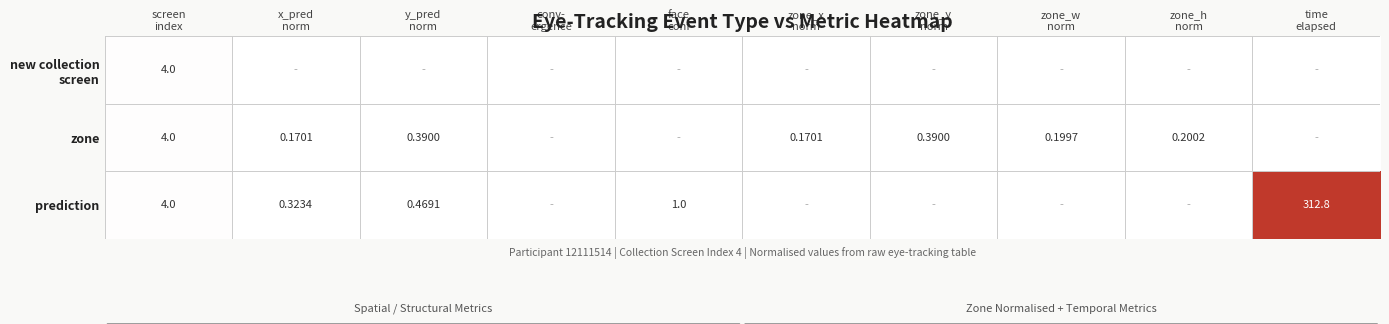

The value of new collection screen at zone_w norm is -2.2. True or false?

False